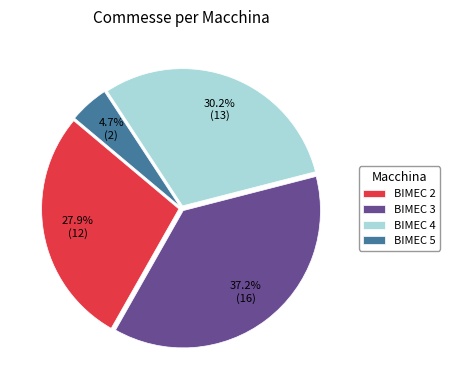

To the nearest percent, what is the average slice percentage?

25%